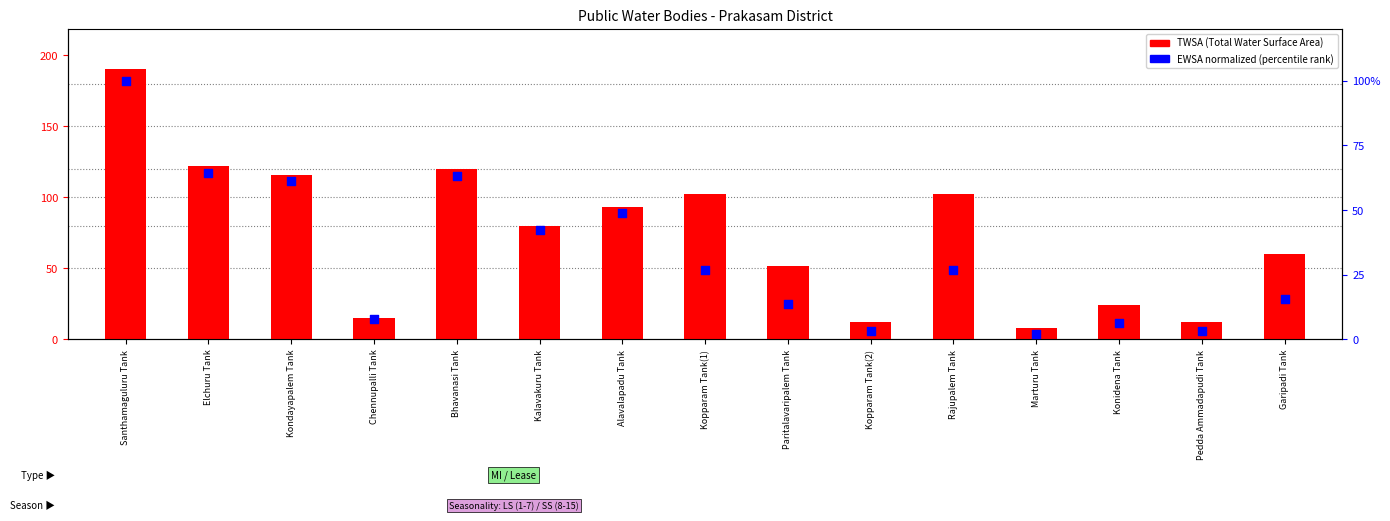

What are all the series names shown in the legend?

TWSA, EWSA (normalized)